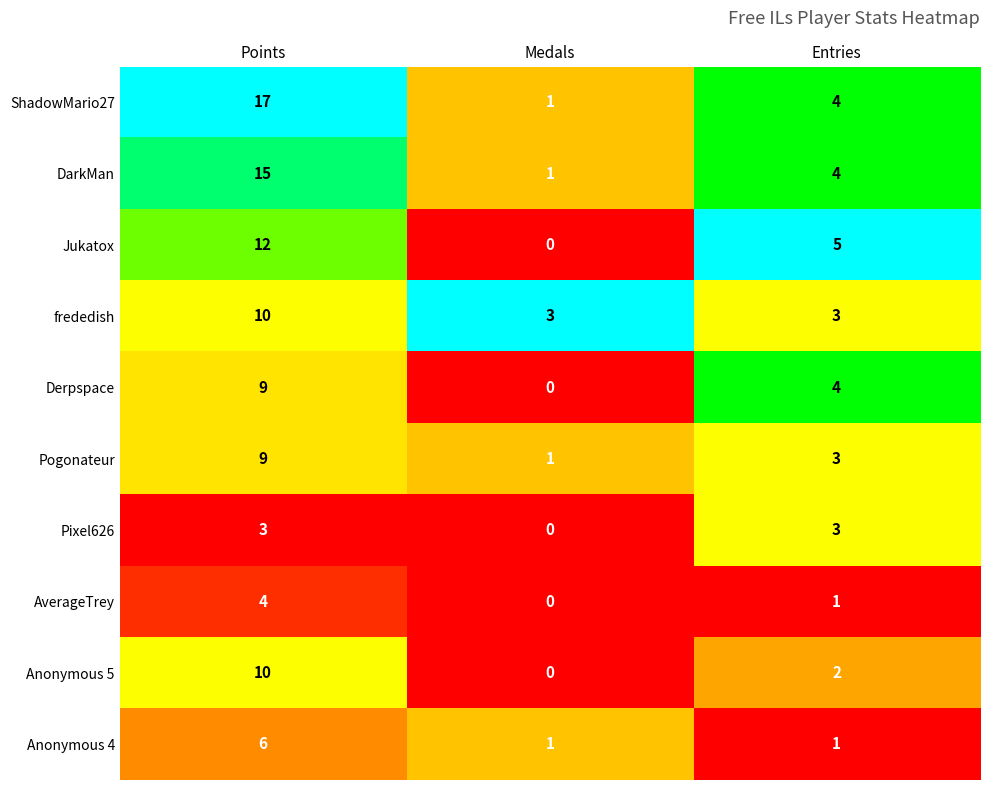

How many data points does each series have?

3